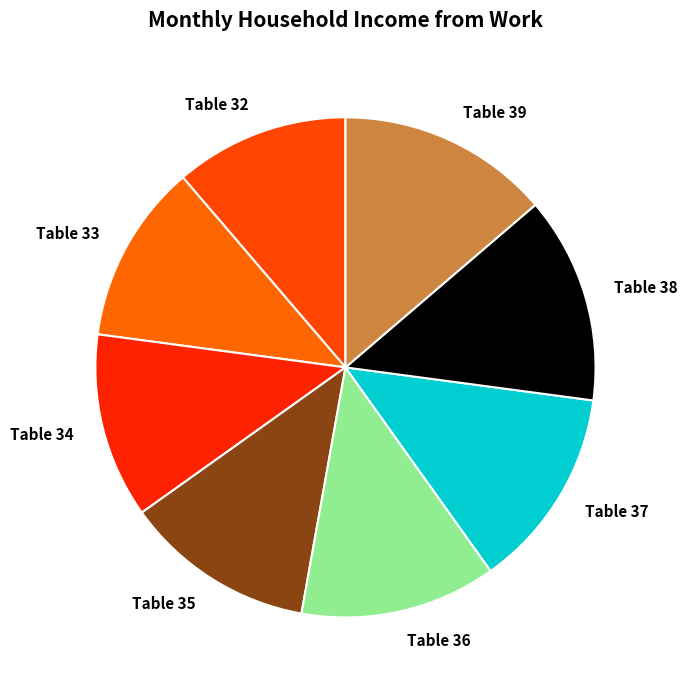

Combined, do Table 38 and Table 33 account for over 50%?

No